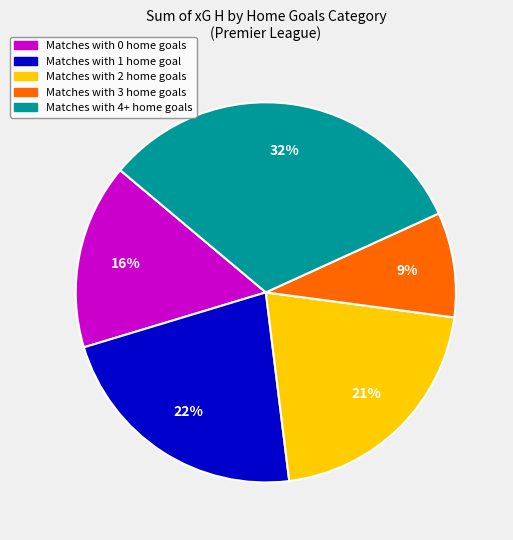

To the nearest percent, what is the average slice percentage?

20%